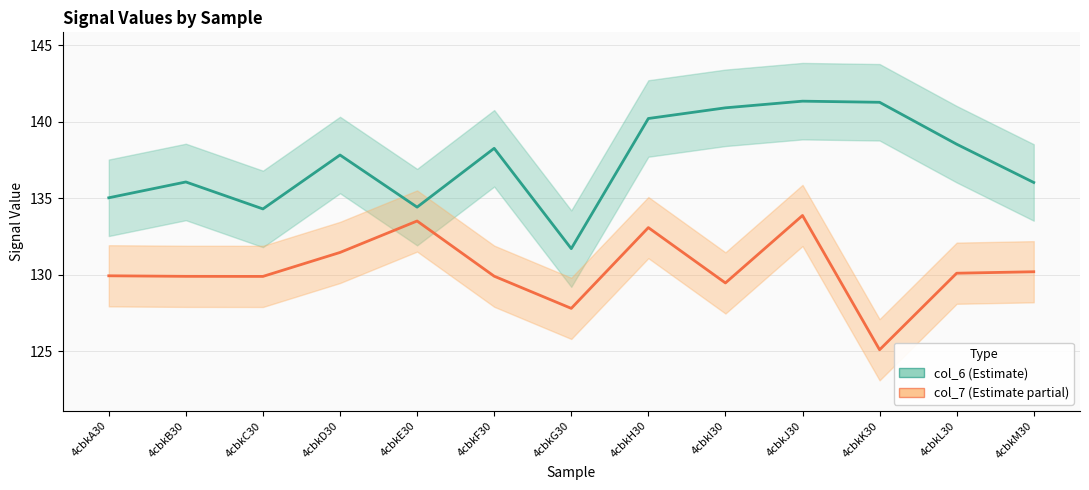

How many data points in col_7 are less than 129?

2